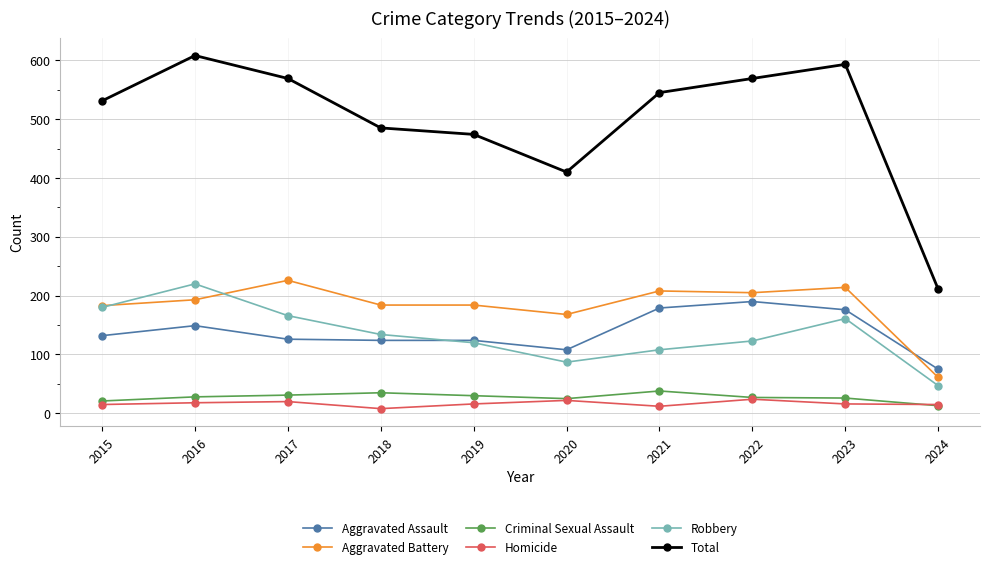

True or false: Total has more than 1 points higher than both neighbors.

True